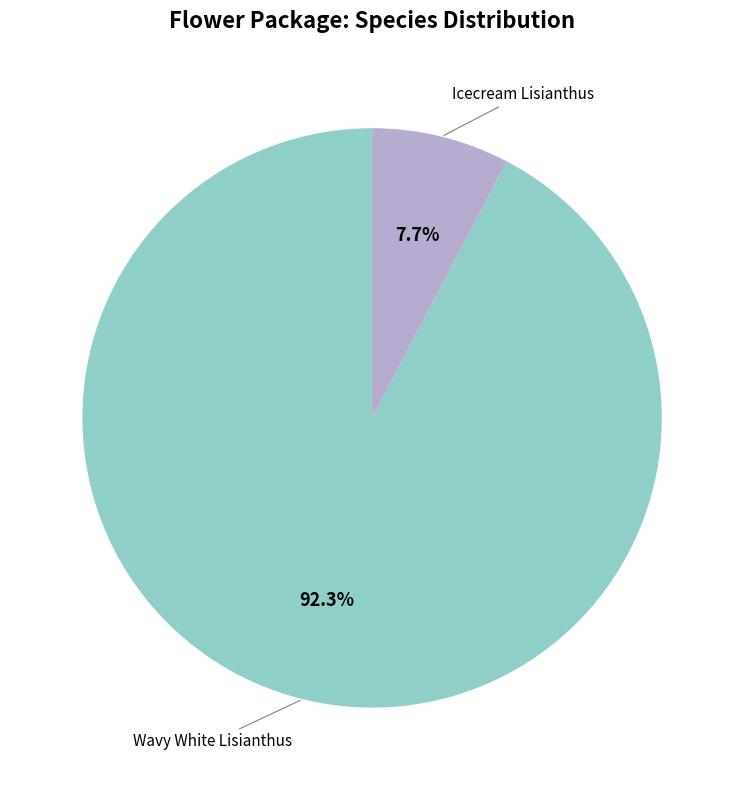

What is the smallest slice in the pie chart?

Icecream Lisianthus